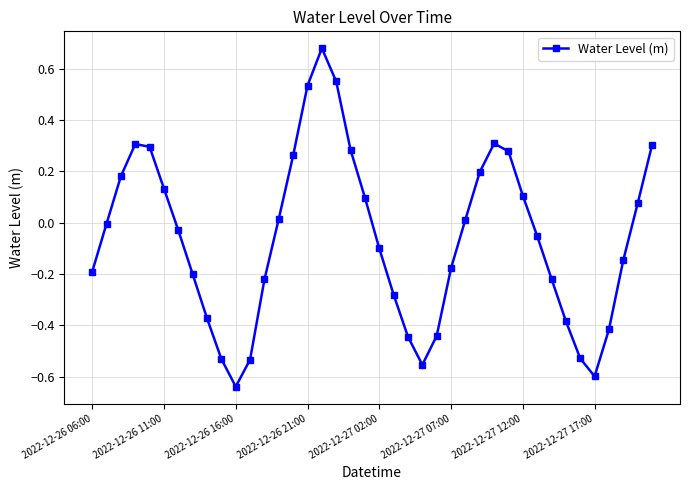

True or false: the data has more than 2 interior local peaks.

True